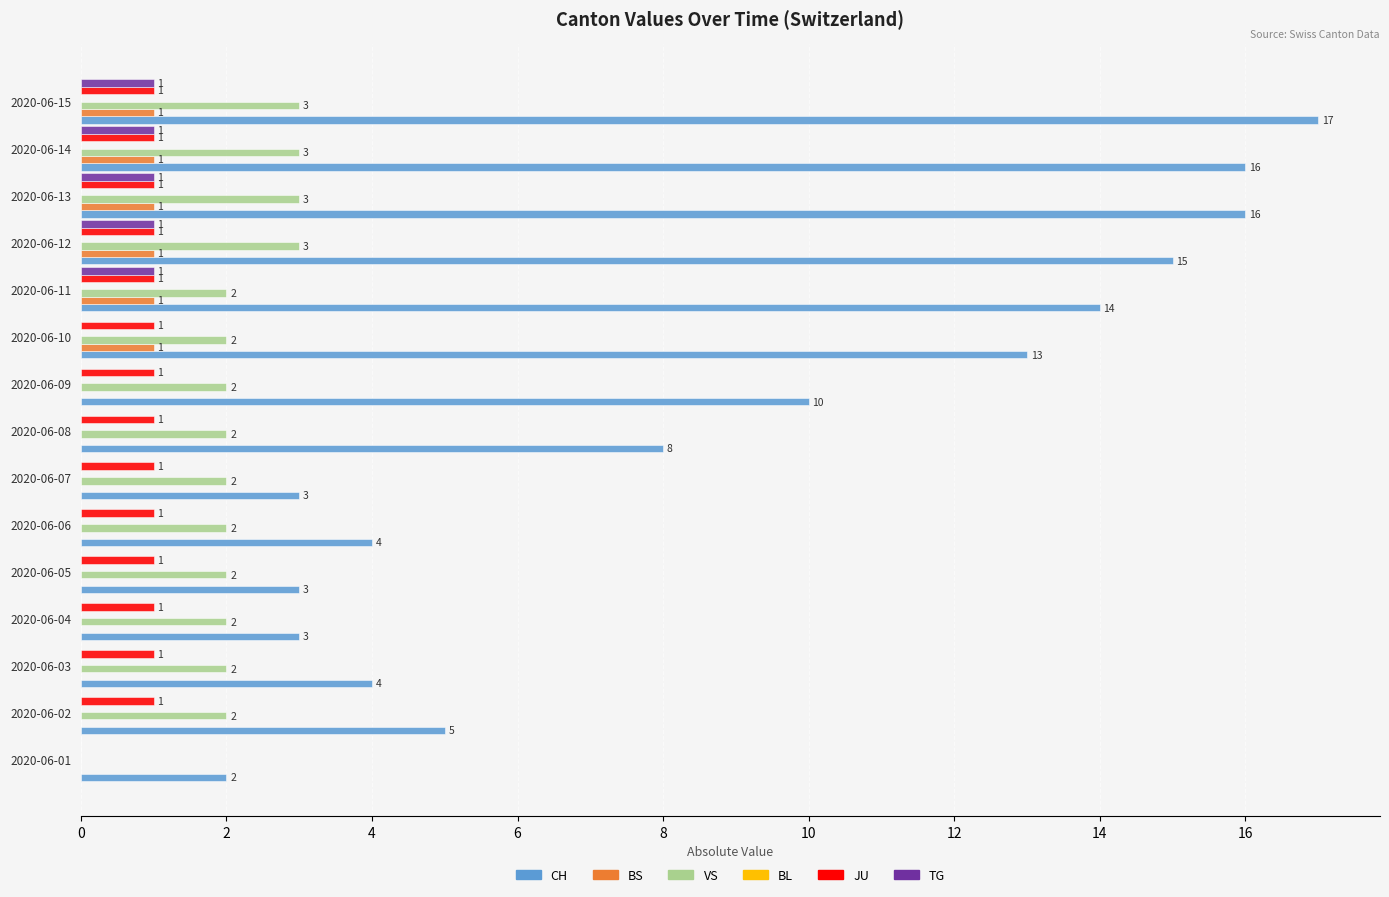

True or false: BS has a value of 1 at 2020-06-07.

False